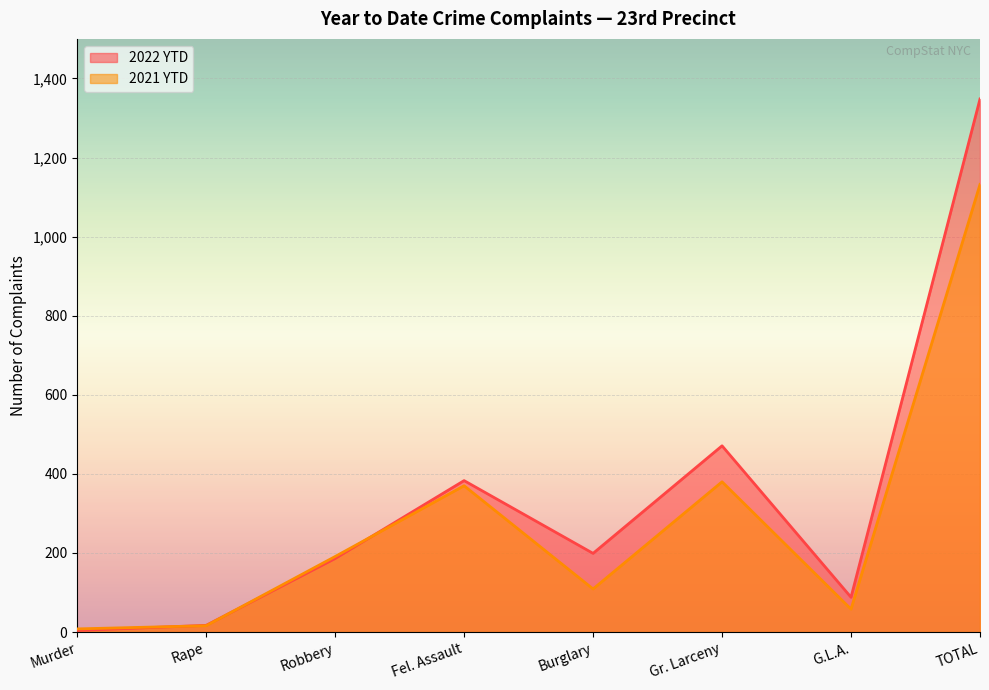

True or false: 2022 YTD has more than 2 points higher than both neighbors.

False